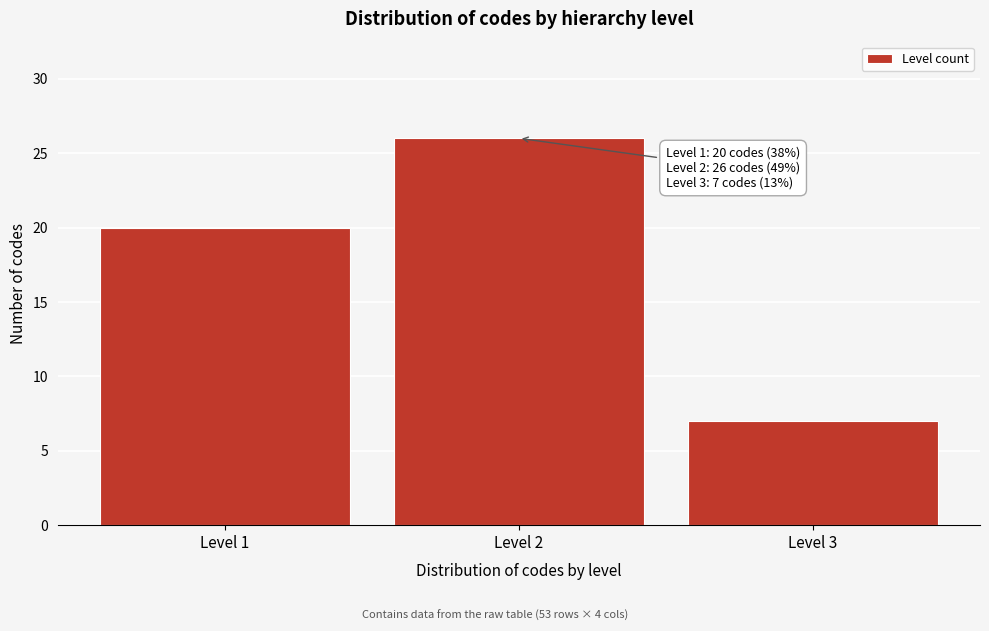

Reading left to right, transcribe all the data shown in this chart.

20	26	7